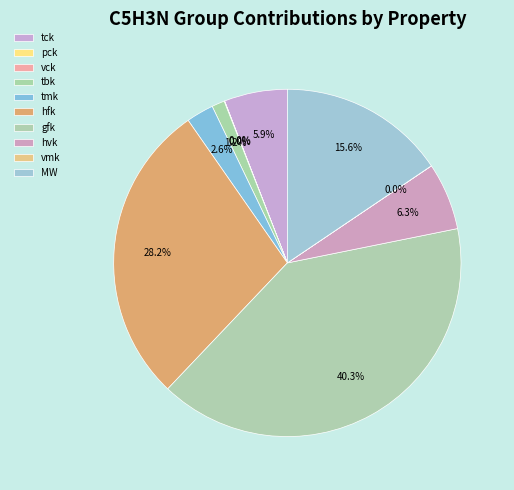

Between MW and hvk, which is larger?

MW